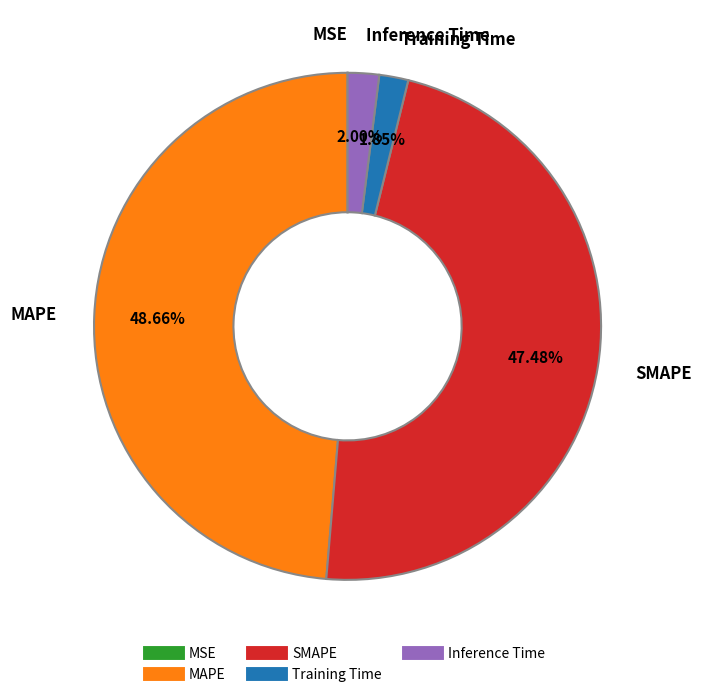

Does any single category account for the majority?

No